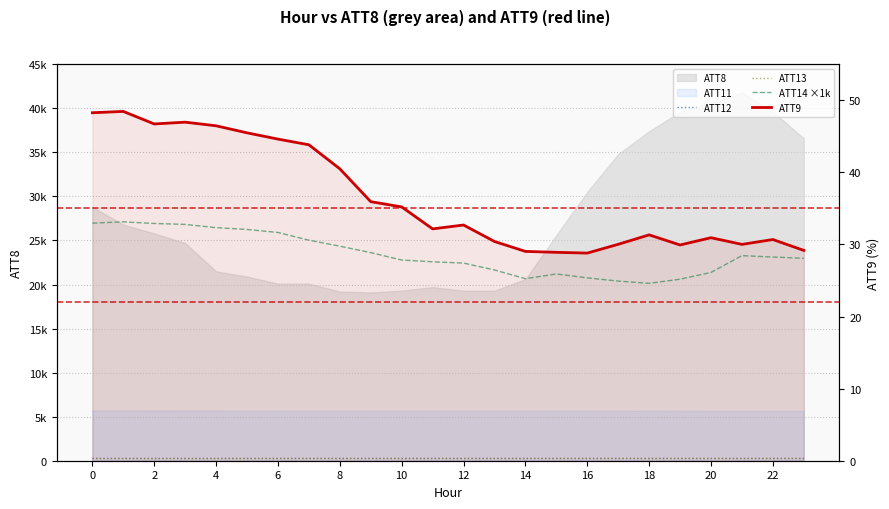

At which label does ATT12 reach its minimum?

19